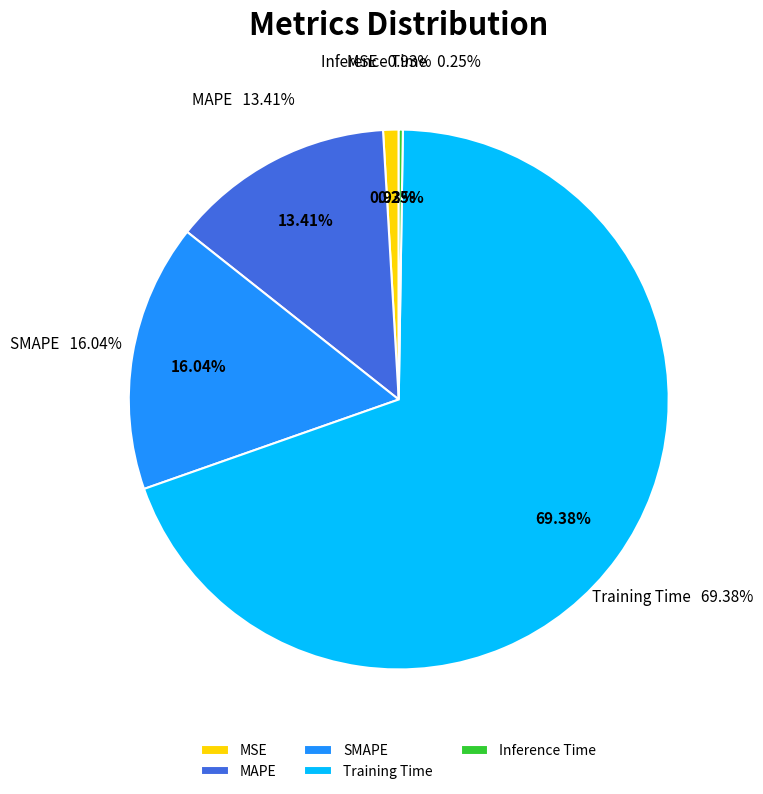

Which slice represents more than half of the pie?

Training Time